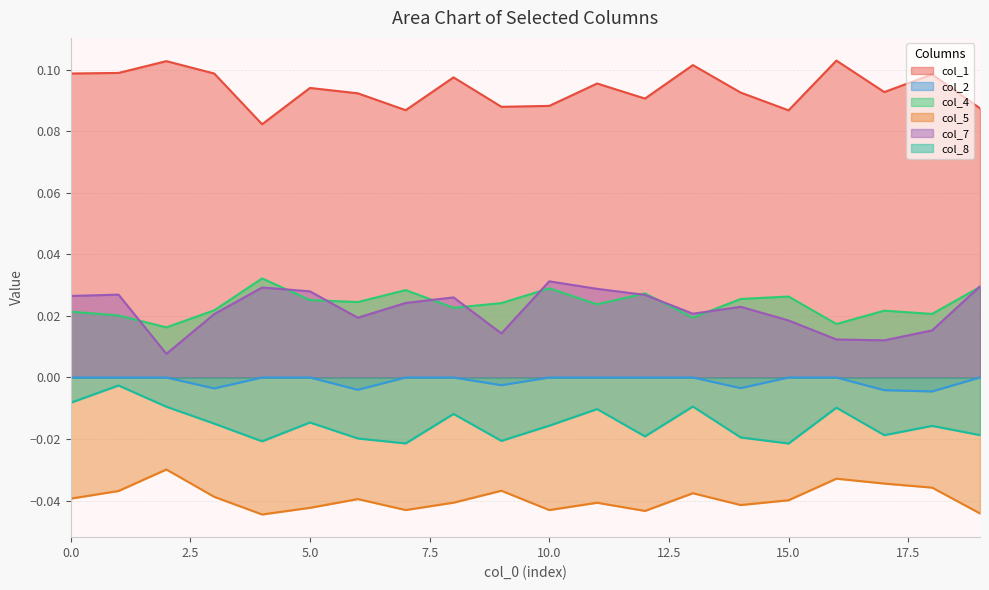

Reading left to right, extract all data points from this chart.

col_1: 0.1	0.1	0.1	0.1	0.1	0.1	0.1	0.1	0.1	0.1	0.1	0.1	0.1	0.1	0.1	0.1	0.1	0.1	0.1	0.1
col_2: 0.0	0.0	0.0	-0.0	0.0	0.0	-0.0	0.0	0.0	-0.0	0.0	0.0	0.0	0.0	-0.0	0.0	0.0	-0.0	-0.0	0.0
col_4: 0.0	0.0	0.0	0.0	0.0	0.0	0.0	0.0	0.0	0.0	0.0	0.0	0.0	0.0	0.0	0.0	0.0	0.0	0.0	0.0
col_5: -0.0	-0.0	-0.0	-0.0	-0.0	-0.0	-0.0	-0.0	-0.0	-0.0	-0.0	-0.0	-0.0	-0.0	-0.0	-0.0	-0.0	-0.0	-0.0	-0.0
col_7: 0.0	0.0	0.0	0.0	0.0	0.0	0.0	0.0	0.0	0.0	0.0	0.0	0.0	0.0	0.0	0.0	0.0	0.0	0.0	0.0
col_8: -0.0	-0.0	-0.0	-0.0	-0.0	-0.0	-0.0	-0.0	-0.0	-0.0	-0.0	-0.0	-0.0	-0.0	-0.0	-0.0	-0.0	-0.0	-0.0	-0.0